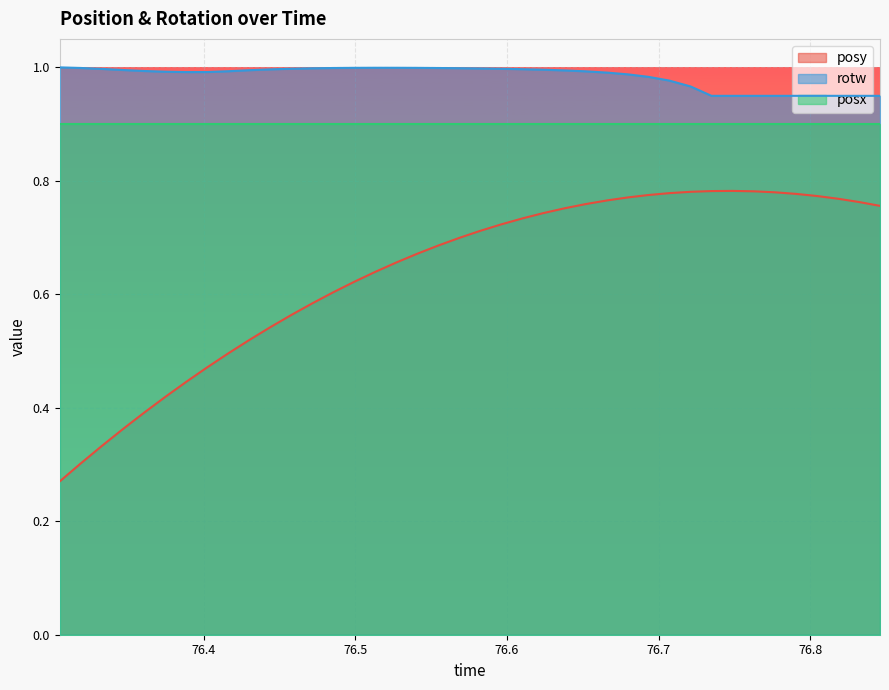

Which series has the largest range (max minus min)?

posy